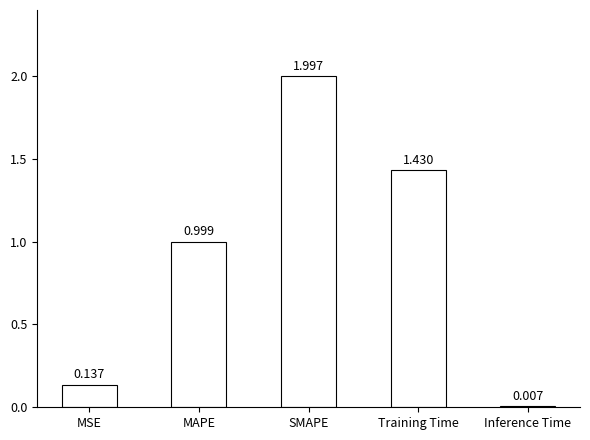

What is the average value?

0.9